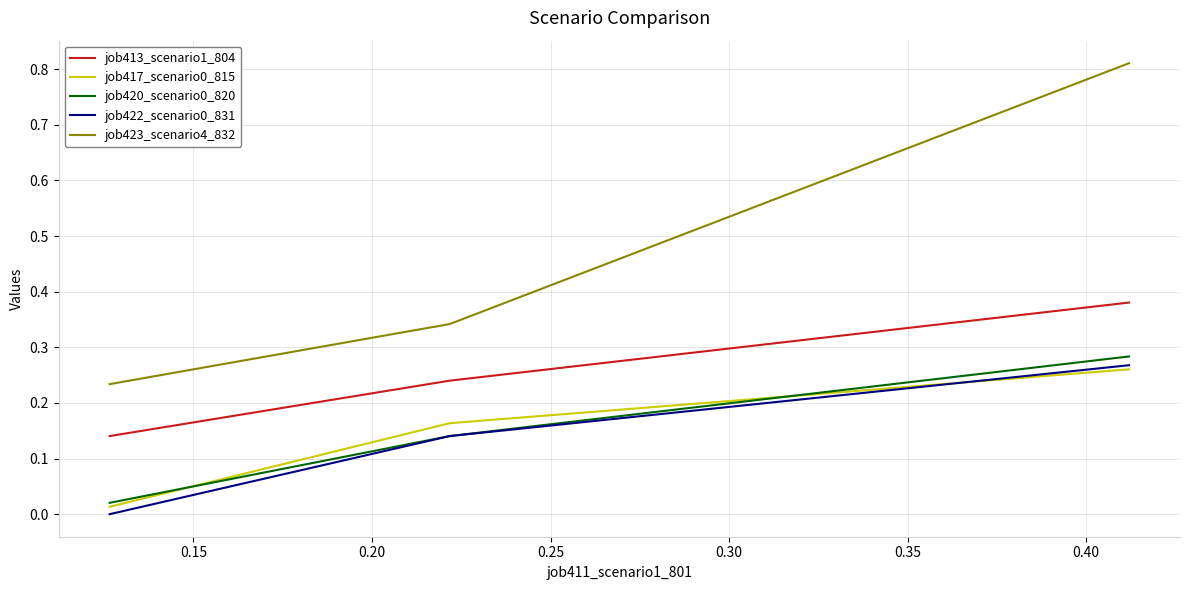

Which series has the largest range (max minus min)?

job423_scenario4_832